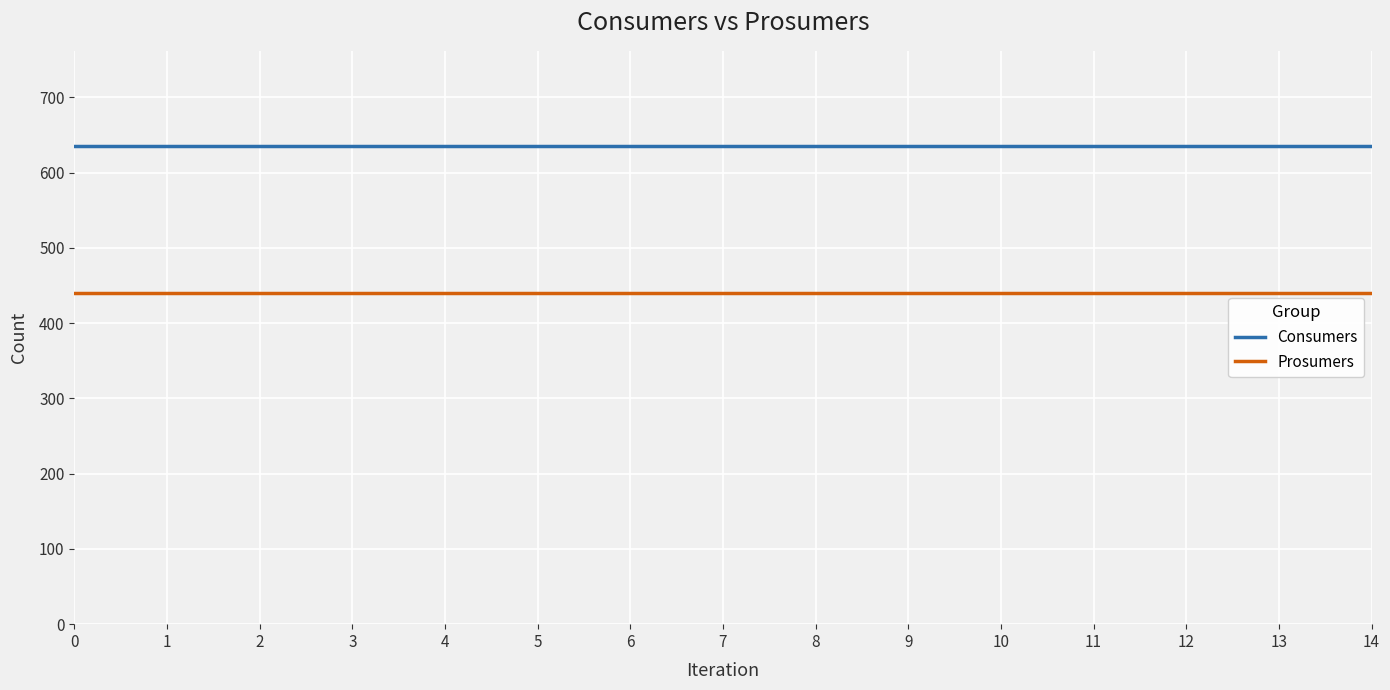

What is the spread (max minus min) of values at 4?

195